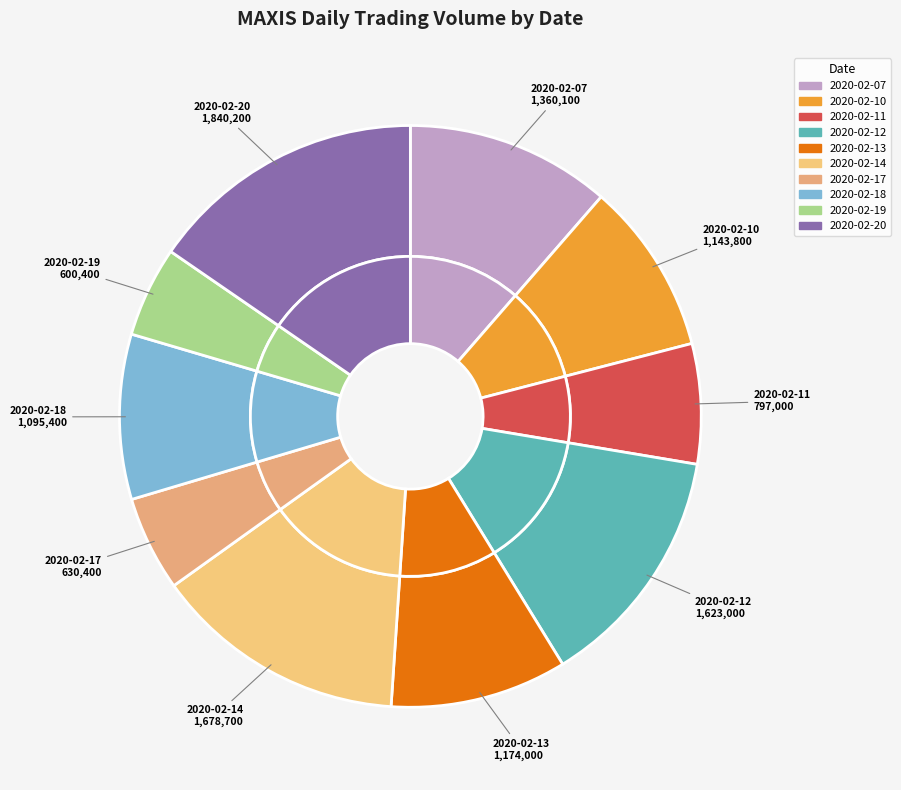

What percentage is the 2020-02-18 slice, to the nearest percent?

9%